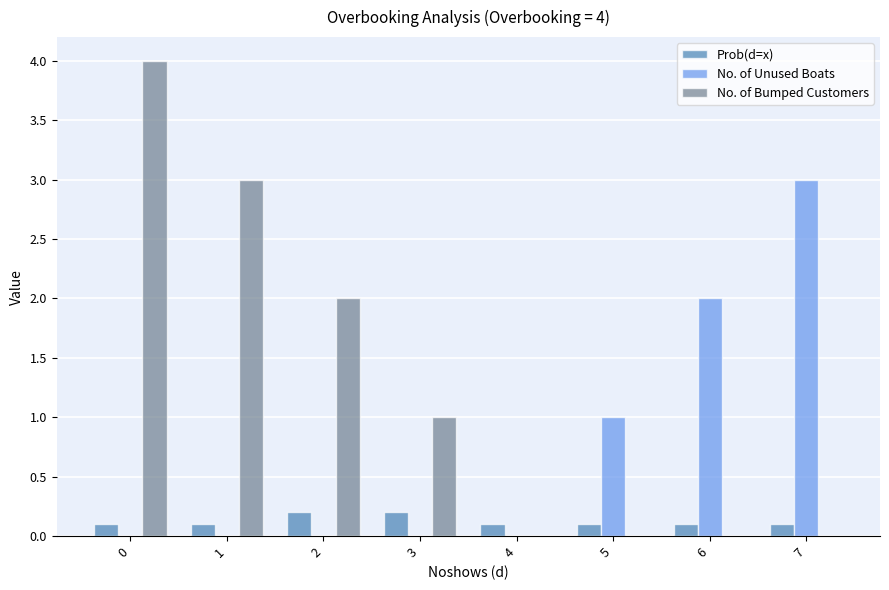

Reading right to left, transcribe all the data shown in this chart.

Prob(d=x): 7=0.1	6=0.1	5=0.1	4=0.1	3=0.2	2=0.2	1=0.1	0=0.1
No. of Unused Boats: 7=3.0	6=2.0	5=1.0	4=0.0	3=0.0	2=0.0	1=0.0	0=0.0
No. of Bumped Customers: 7=0.0	6=0.0	5=0.0	4=0.0	3=1.0	2=2.0	1=3.0	0=4.0